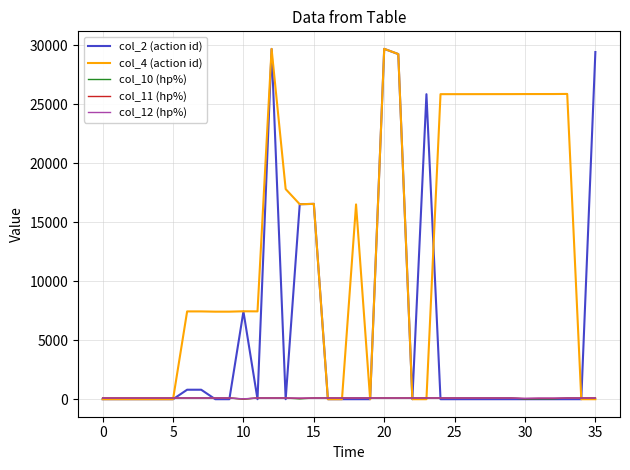

Which series has the largest total across all categories?

col_4 (action id)